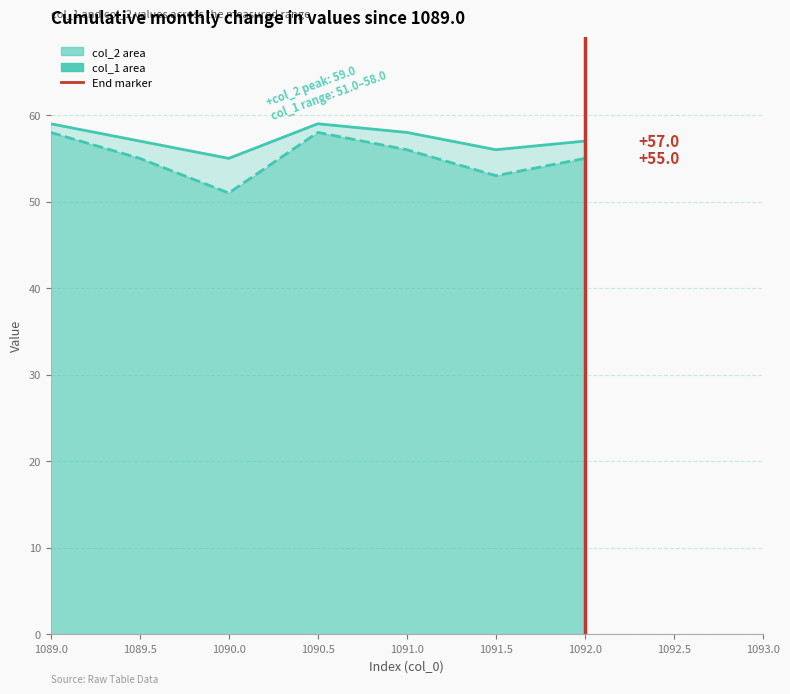

List the series in order of their peak value, lowest first.

col_1, col_2